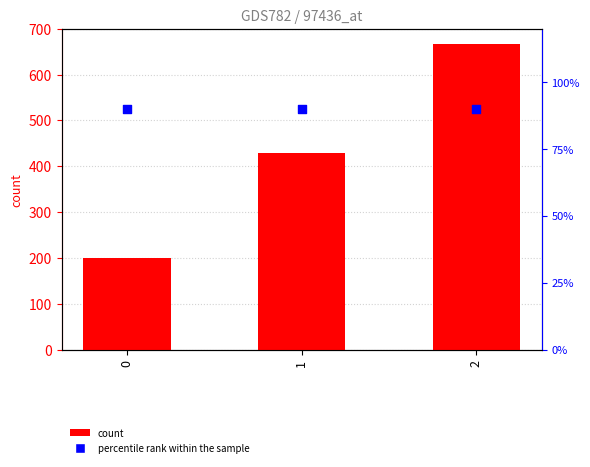

Which series reaches the minimum Y coordinate?

percentile rank within the sample